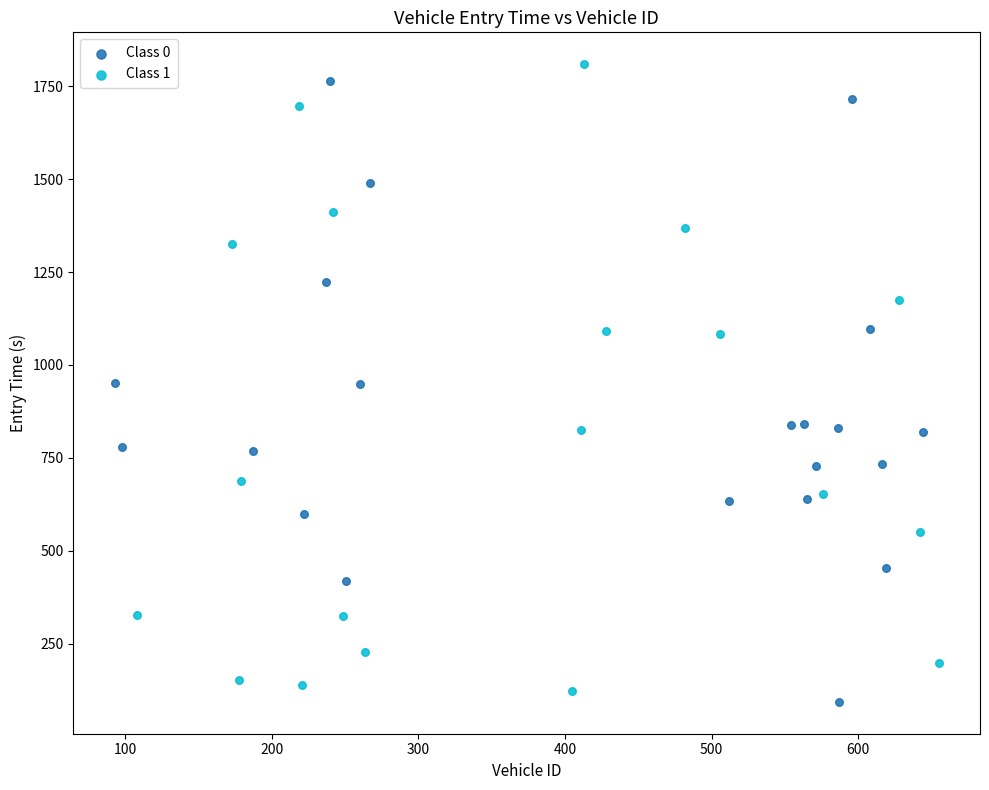

What are all the series names shown in the legend?

Class 0, Class 1